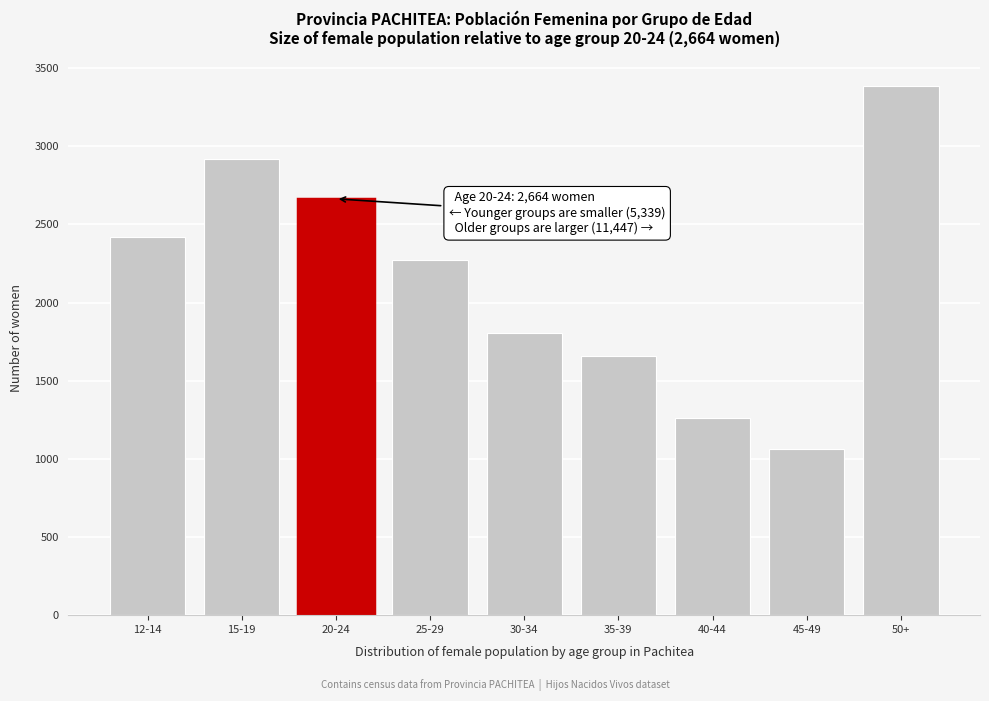

Reading left to right, list all the values displayed in this chart.

2419	2920	2664	2273	1808	1659	1262	1061	3384